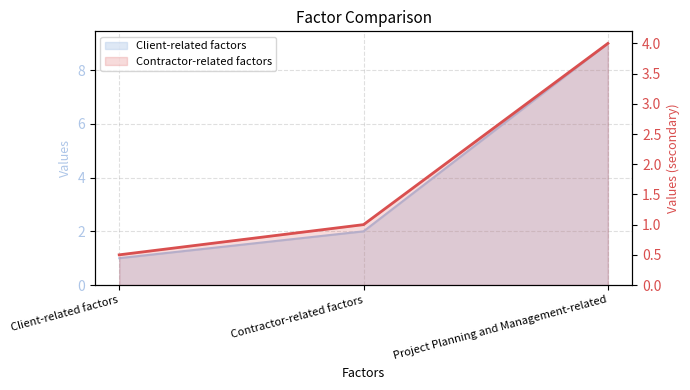

What is the sum of all Client-related factors values?

12.0